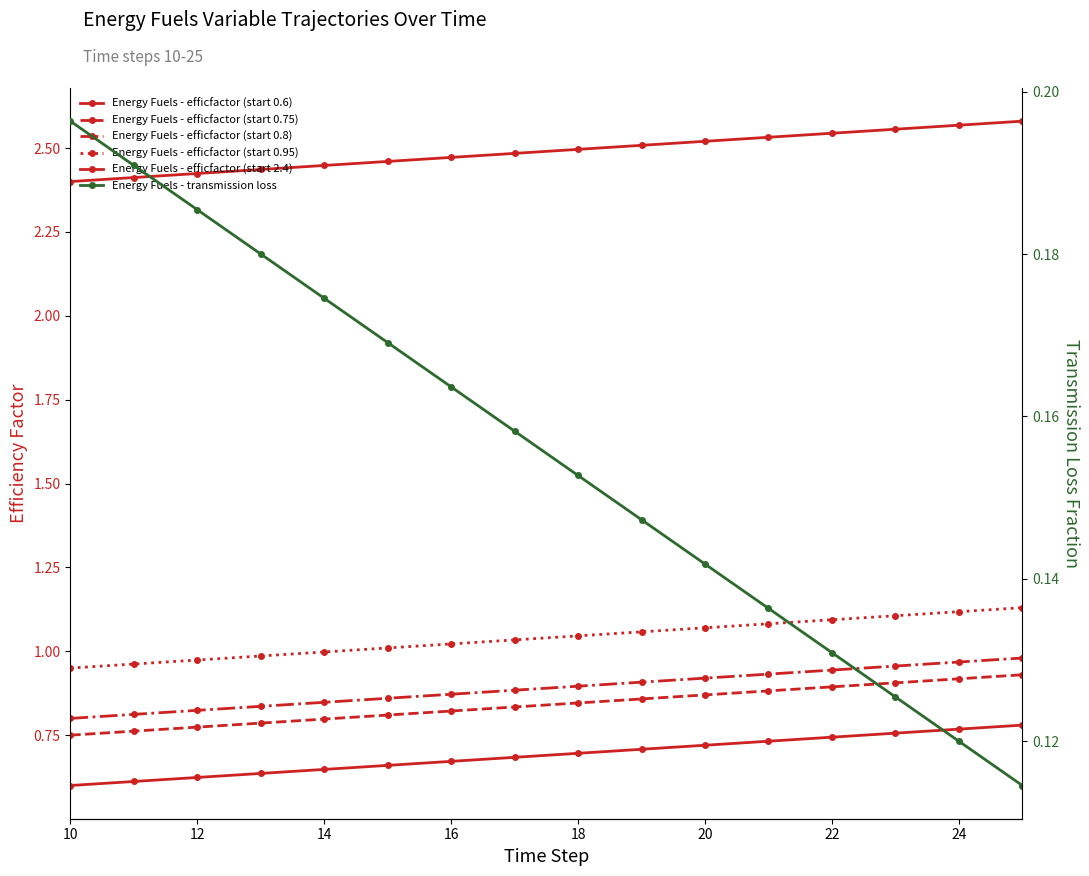

True or false: Energy Fuels - efficfactor (start 0.8) and Energy Fuels - efficfactor (start 2.4) intersect in this chart.

False